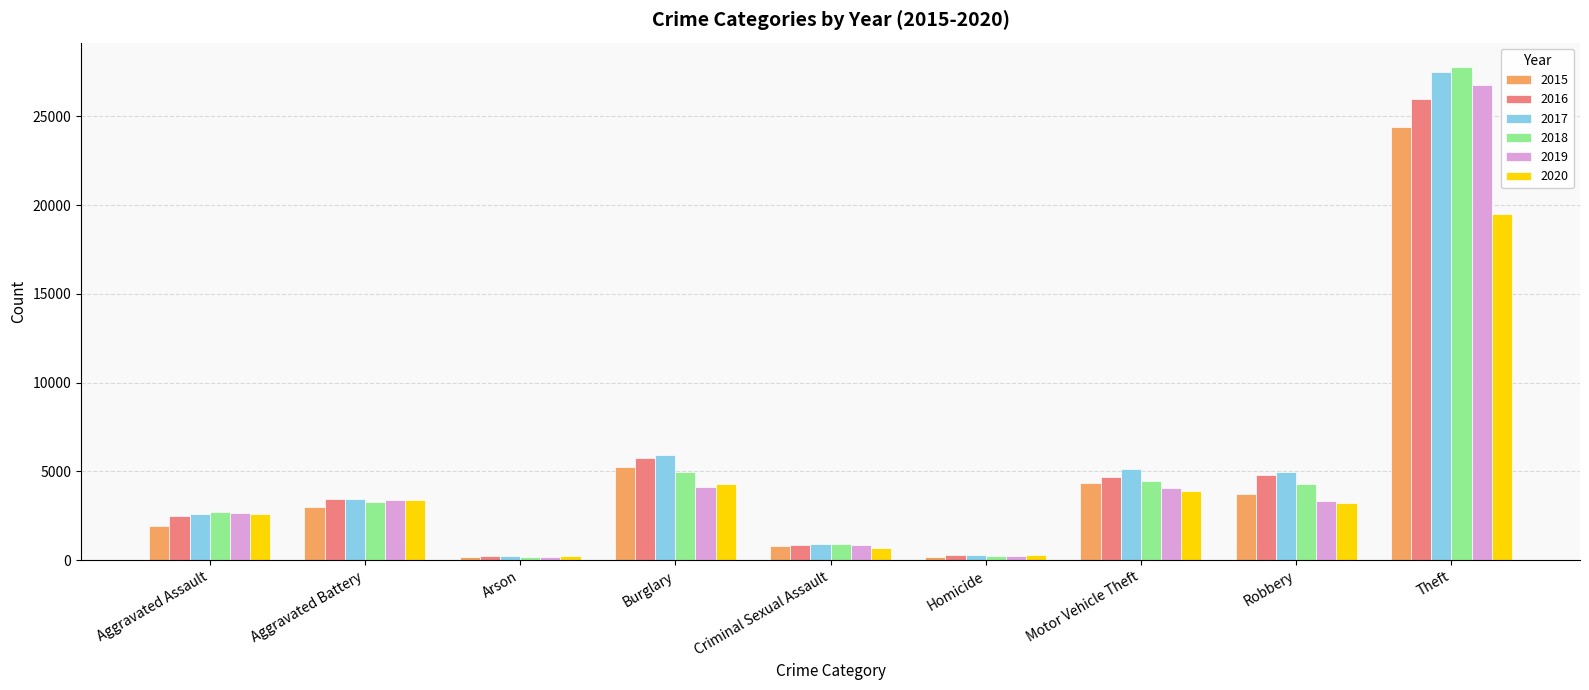

Which series has the widest spread of values?

2018